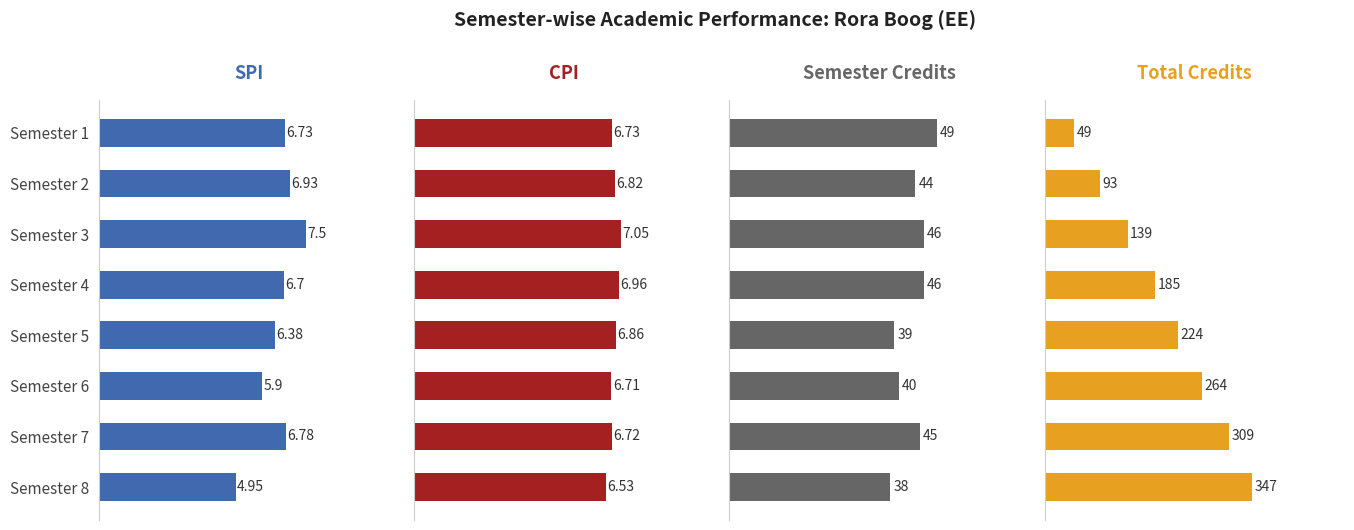

Which series changed the most between Semester 3 and Semester 6?

Total Credits